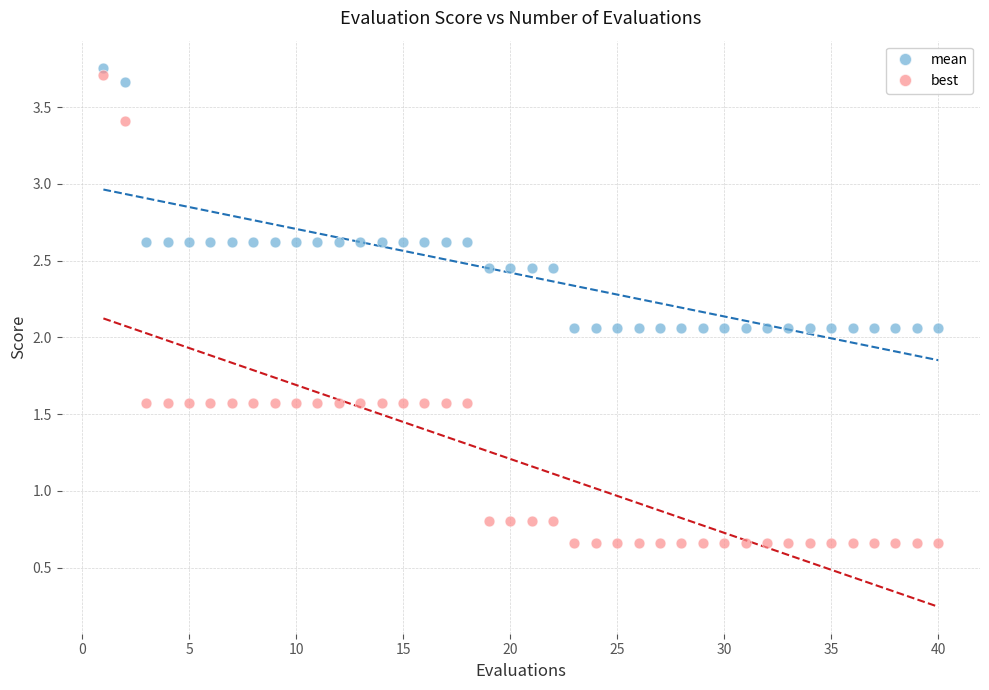

Which series contains the lowest Y value?

best